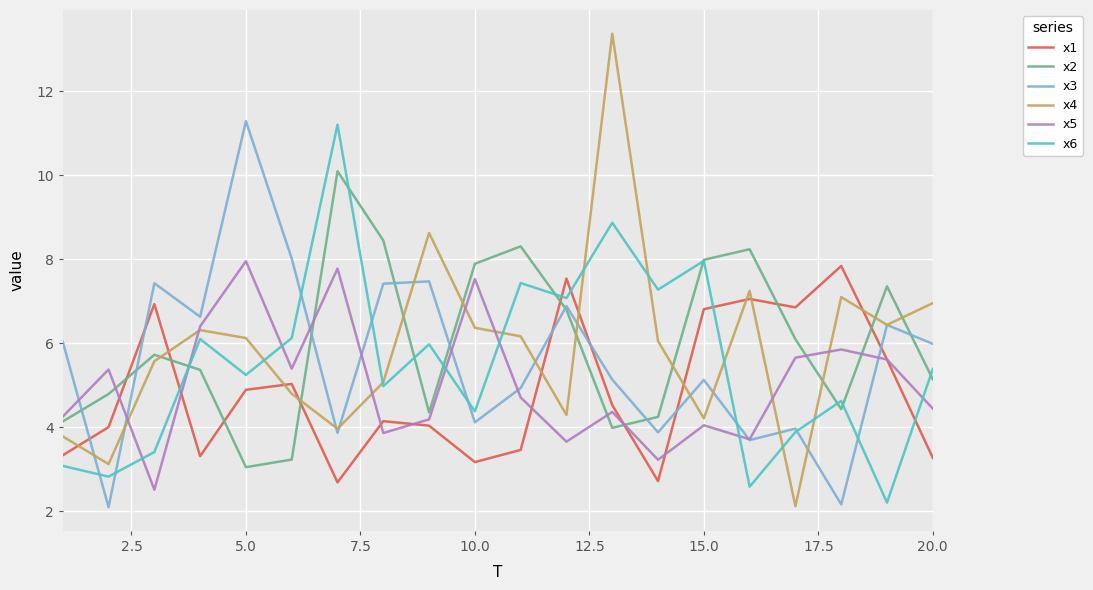

Which series has the largest range (max minus min)?

x4